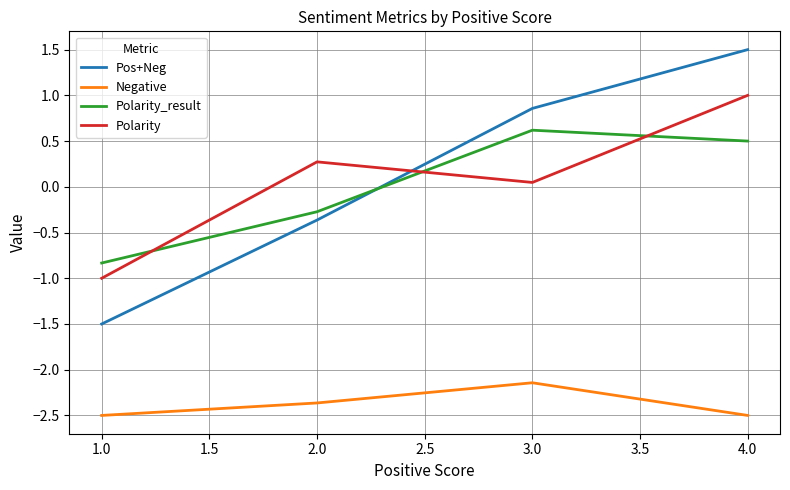

What is the difference between the maximum and minimum values in the Pos+Neg series?

3.0